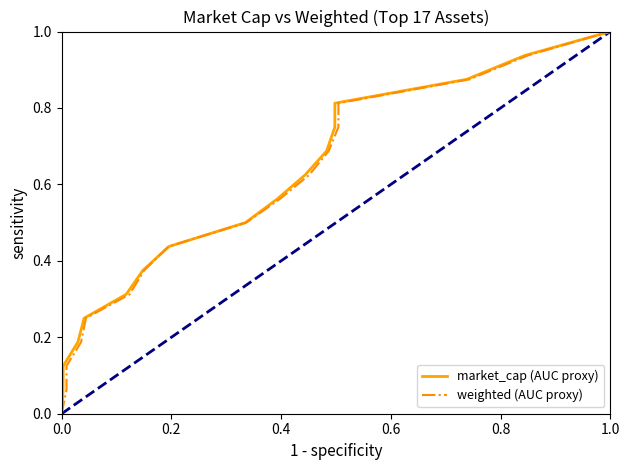

What is the average value of the market_cap (AUC proxy) series?

0.5